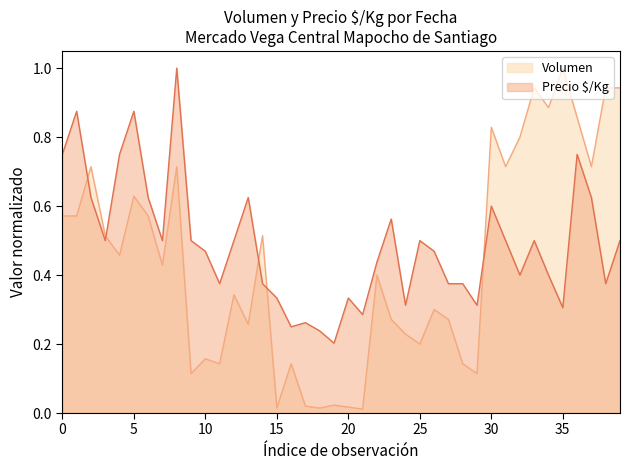

List the series in order of their overall mean, highest first.

Precio $/Kg, Volumen